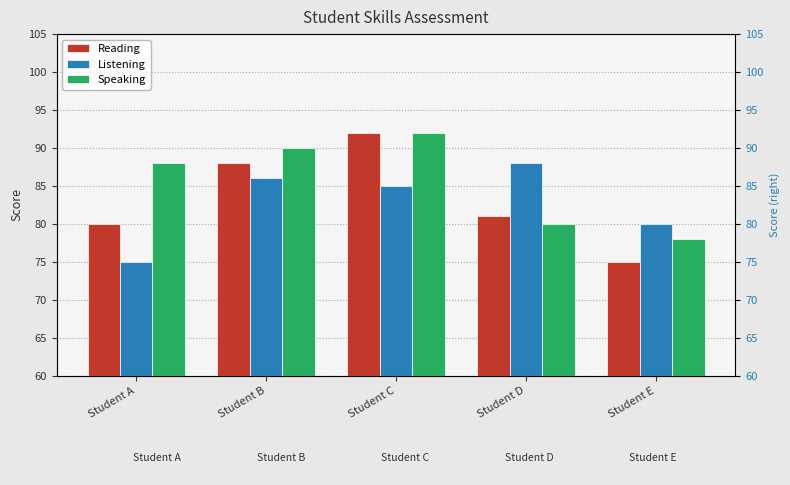

At which label is Listening closest to 81?

Student E